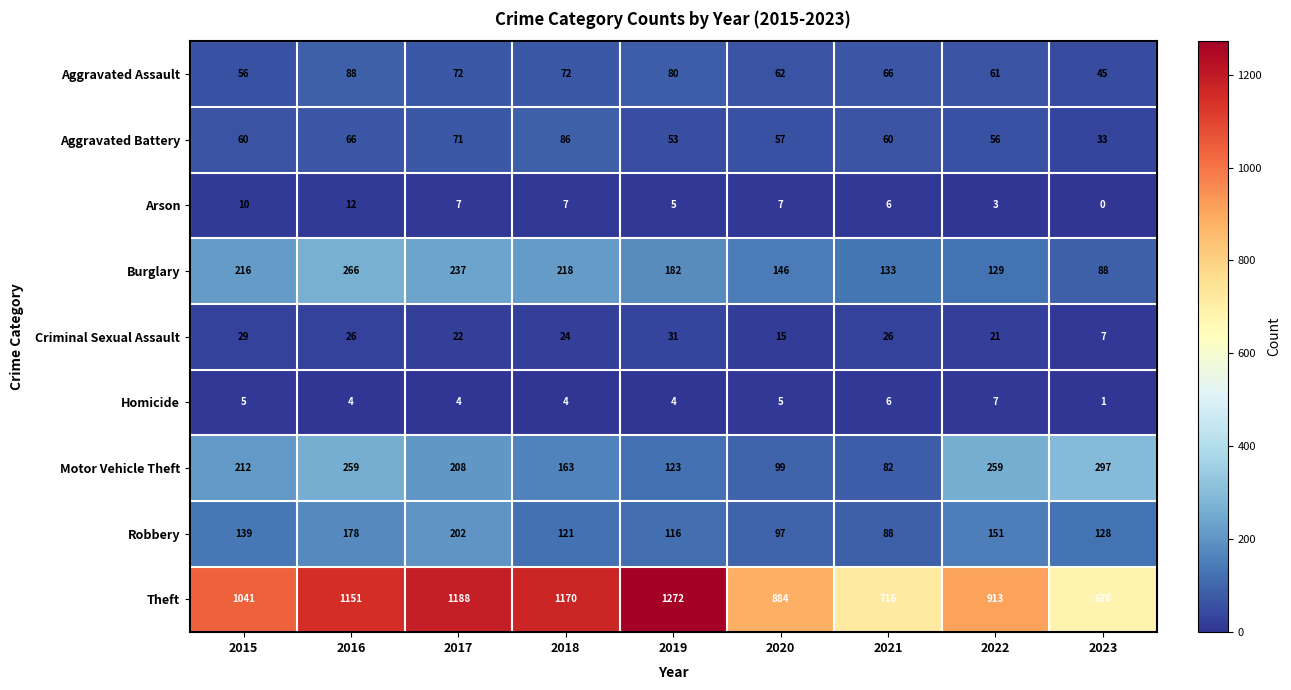

Is the value of Criminal Sexual Assault at 2017 greater than the value of Motor Vehicle Theft at 2022?

No